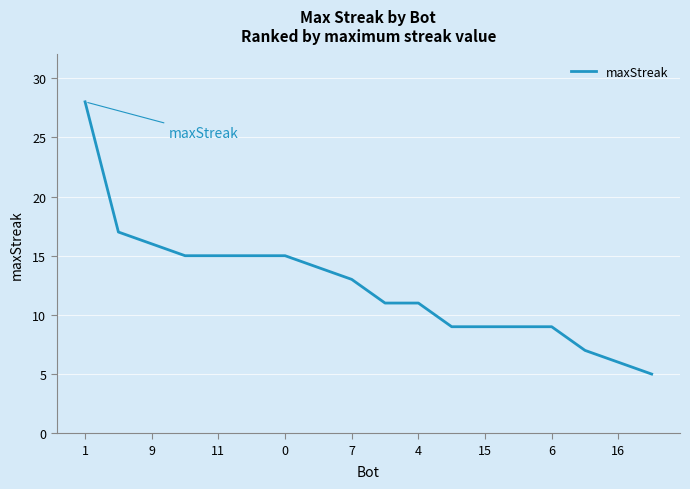

What is the smallest value displayed?

5